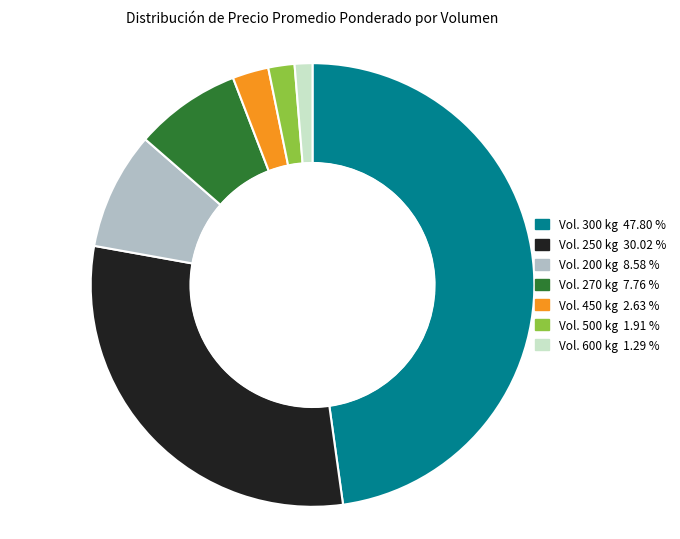

Combined, do Vol. 300 kg 47.80 % and Vol. 250 kg 30.02 % account for over 50%?

Yes